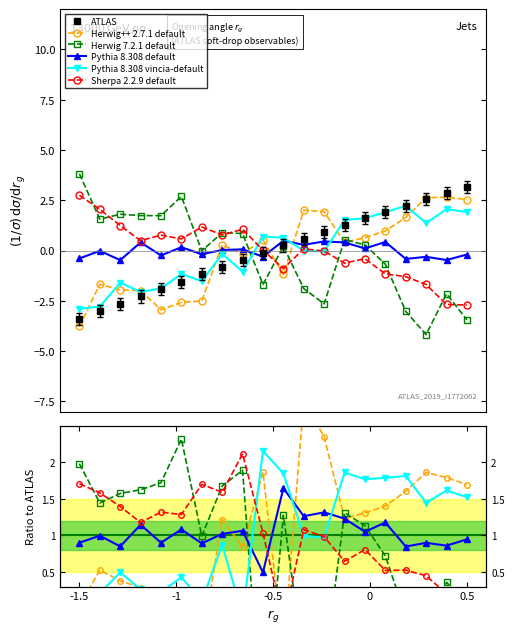

Does the chart display data point markers on the line(s)?

Yes